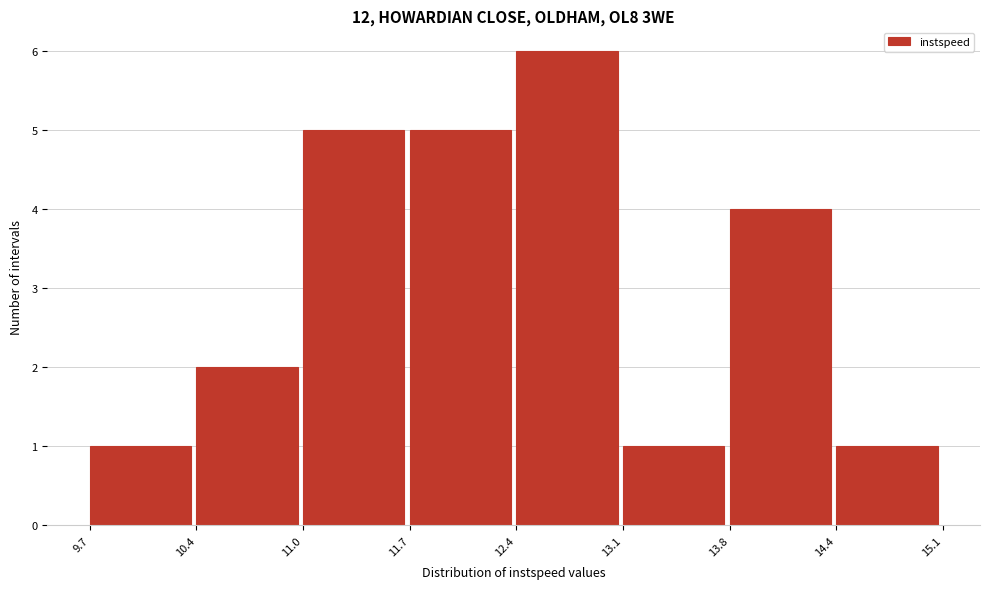

How tall is the bar that spans 11.0 to 11.7 on the x-axis? The values are not printed on the chart, so give them approximately, as read against the axis.

5